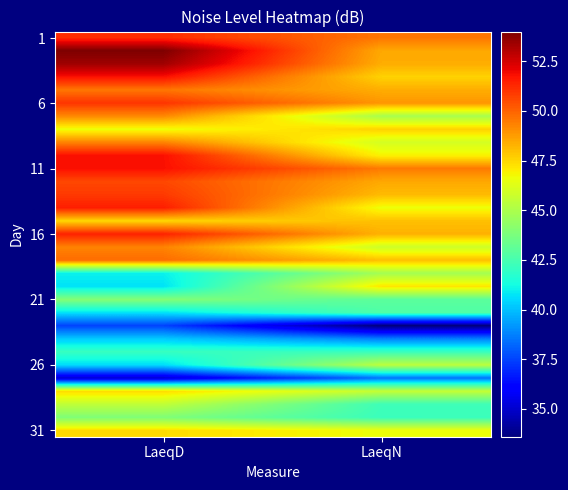

At which category is the sum across all series the highest?

LaeqD